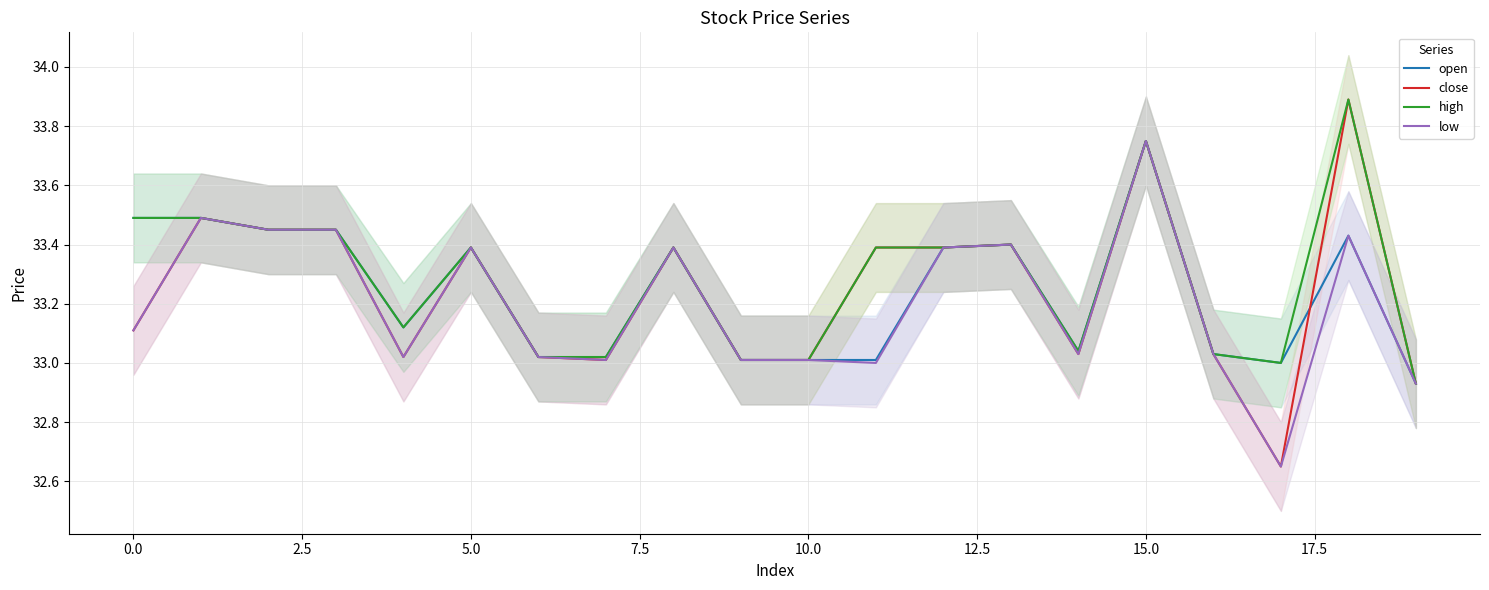

True or false: high has a value of 6.6 at 10.0.

False